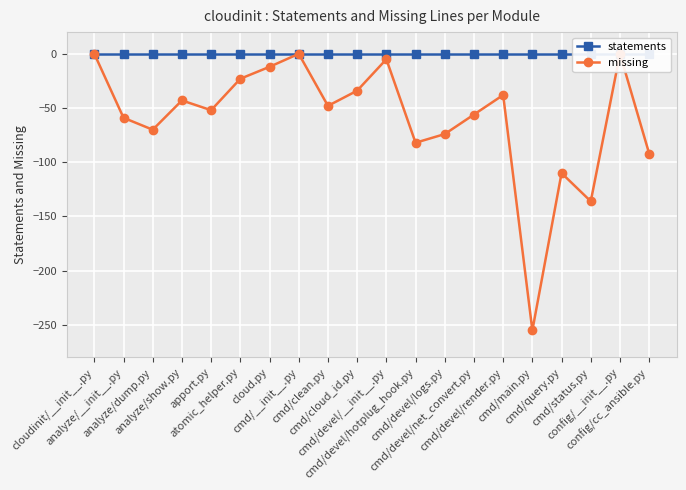

What position from the left is analyze/dump.py?

3